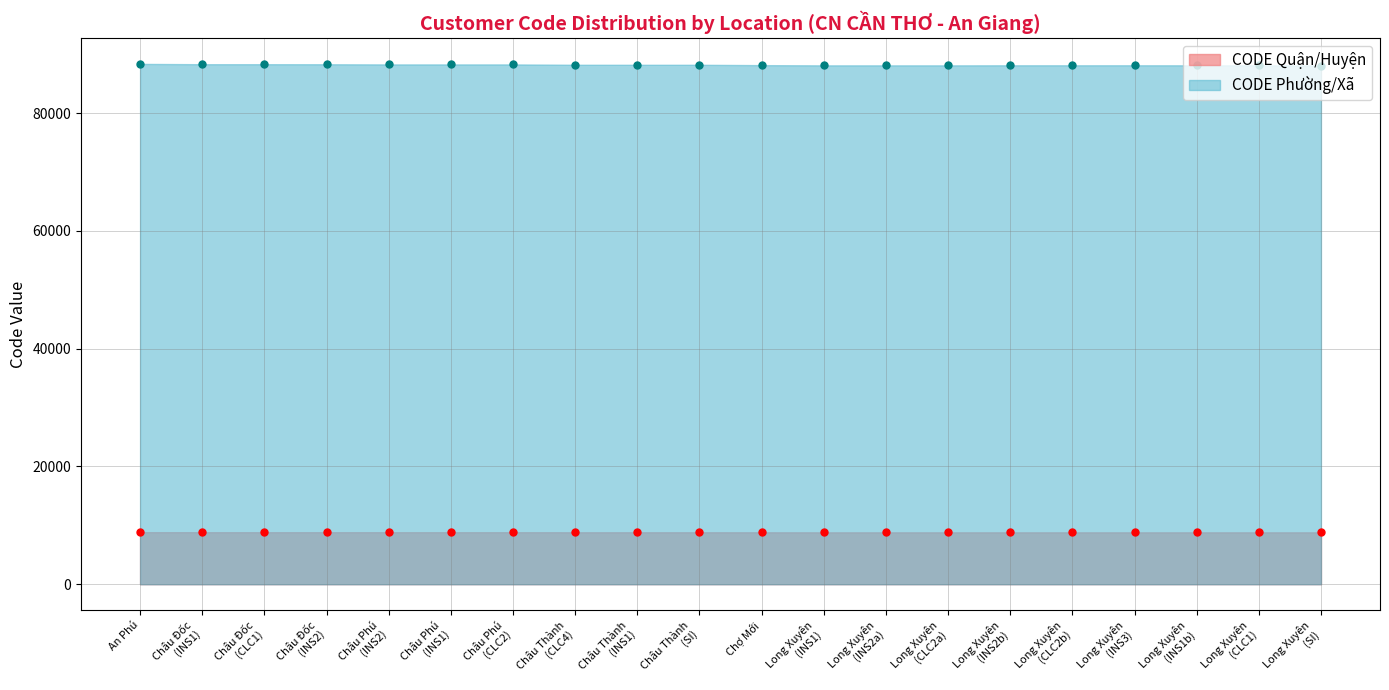

True or false: CODE Quận/Huyện has more than 0 points higher than both neighbors.

False